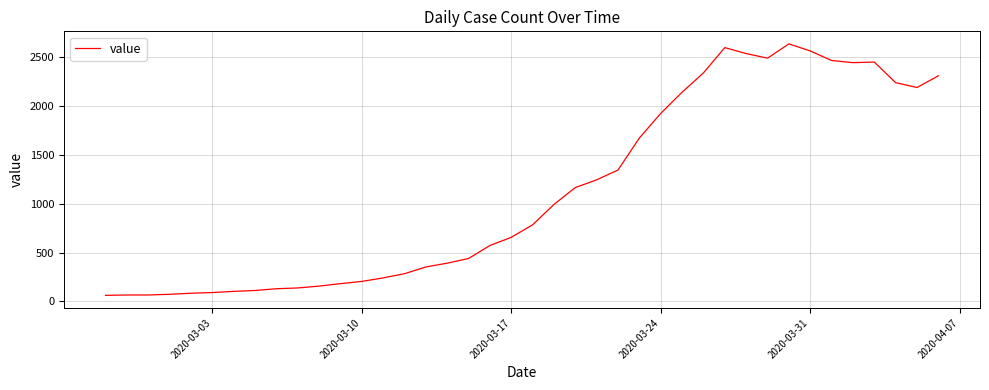

What is the smallest value displayed?

61